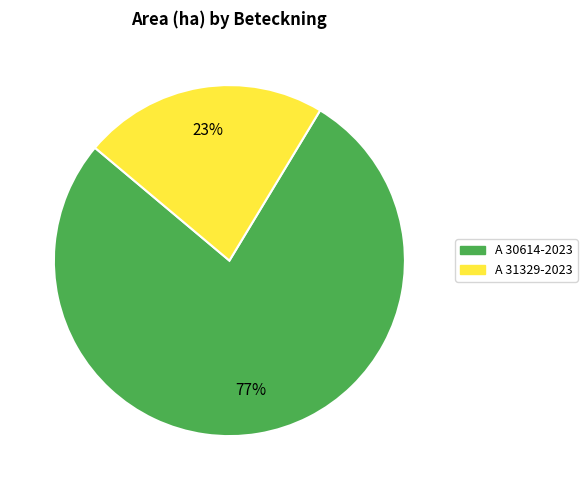

Is there a majority slice in this chart?

Yes